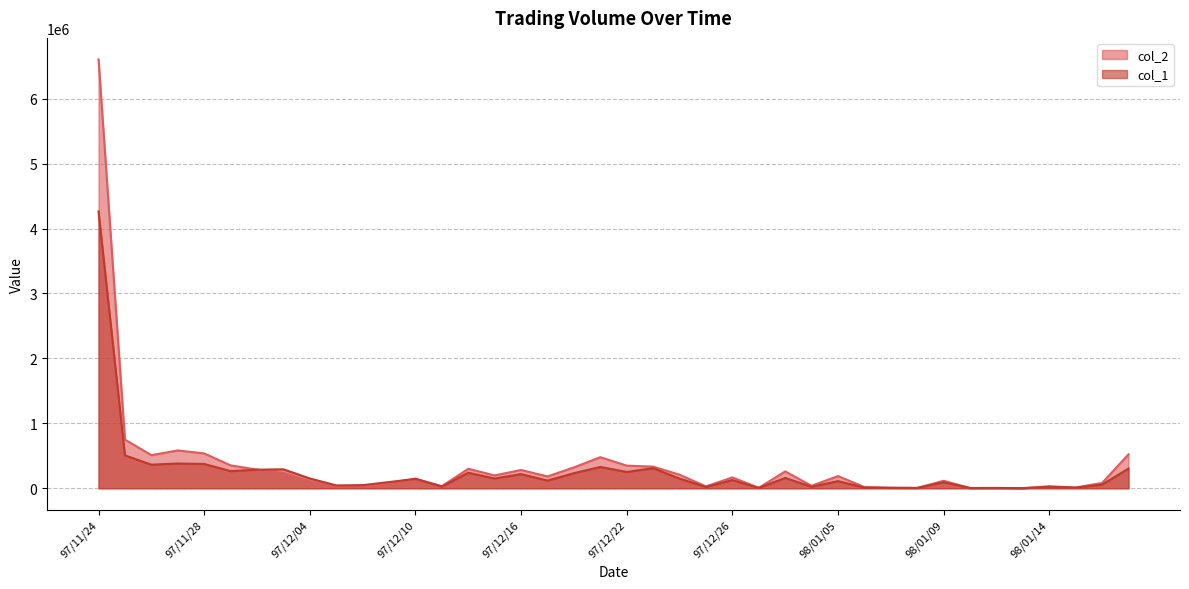

What is the sum of all col_2 values?

14460440